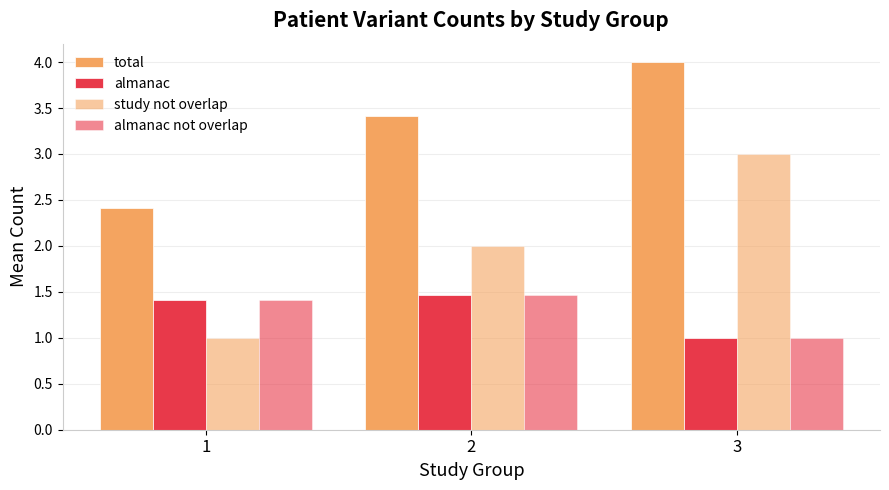

Reading left to right, list all the values displayed in this chart.

total: 1=2.4	2=3.4	3=4.0
almanac: 1=1.4	2=1.5	3=1.0
study not overlap: 1=1.0	2=2.0	3=3.0
almanac not overlap: 1=1.4	2=1.5	3=1.0